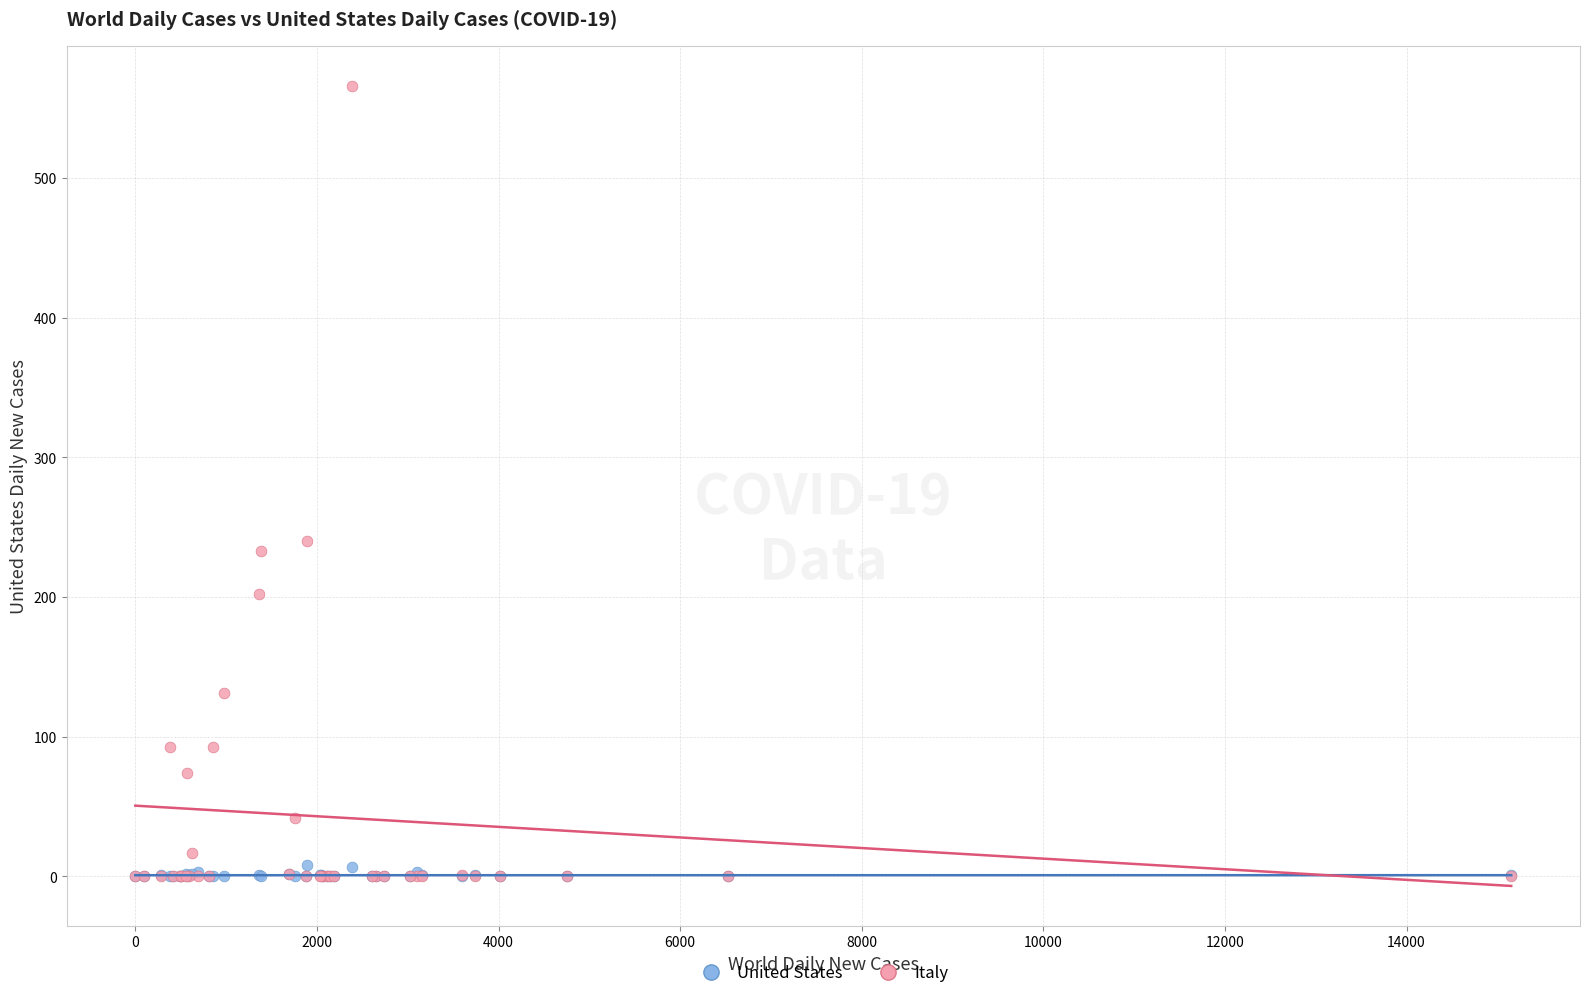

Across all series, what Y value is closest to 283?

240